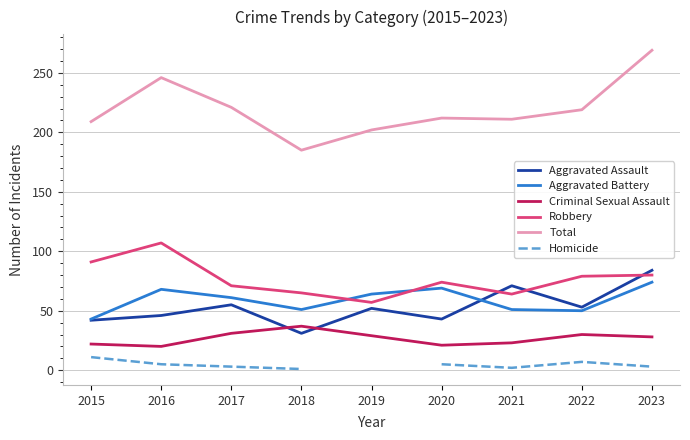

Which has a higher value, 2019 or 2023?

2023